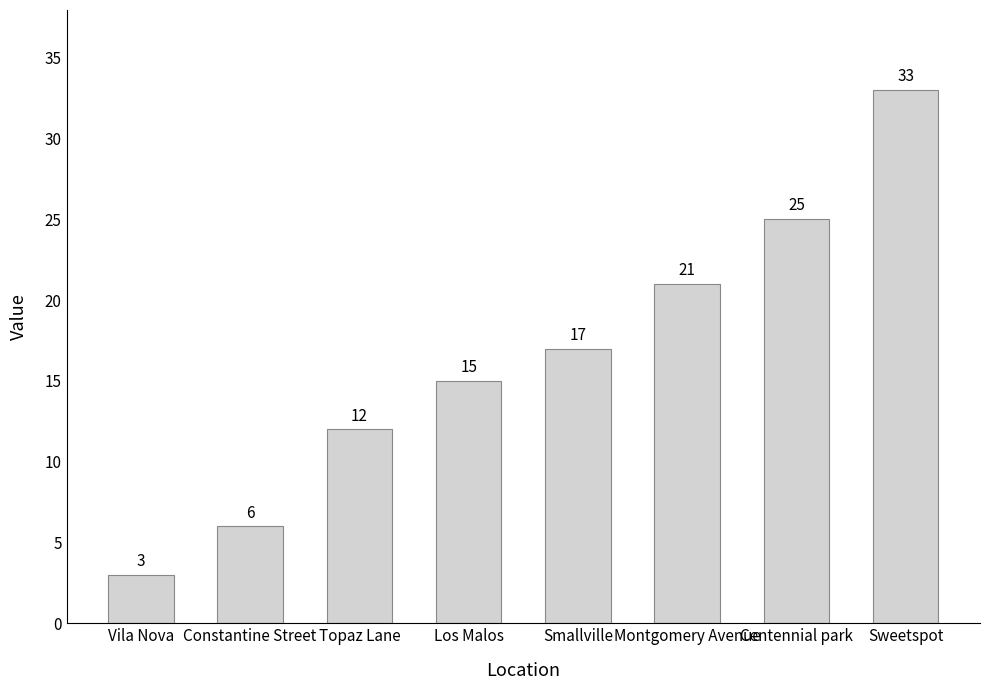

What is the minimum value shown in the chart?

3